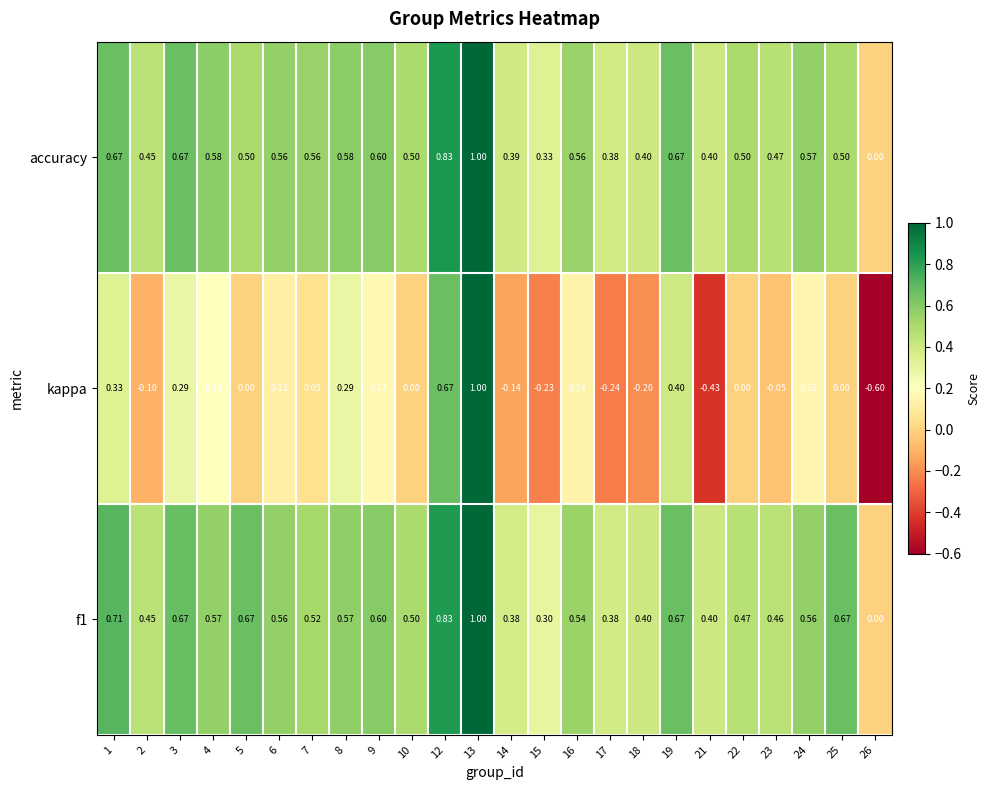

Between 6 and 22, which series saw the biggest shift?

kappa